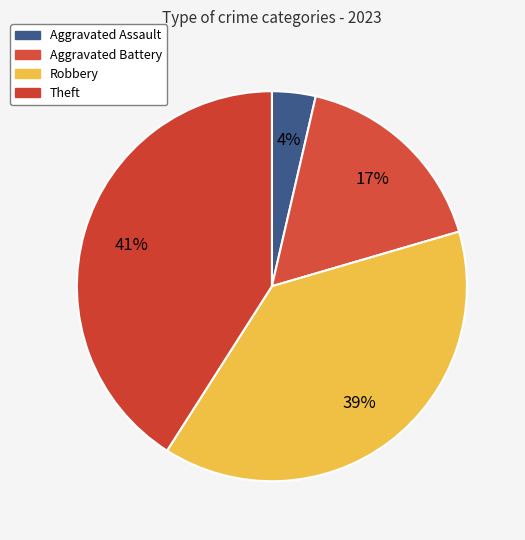

Does Robbery represent more than half of the total?

No